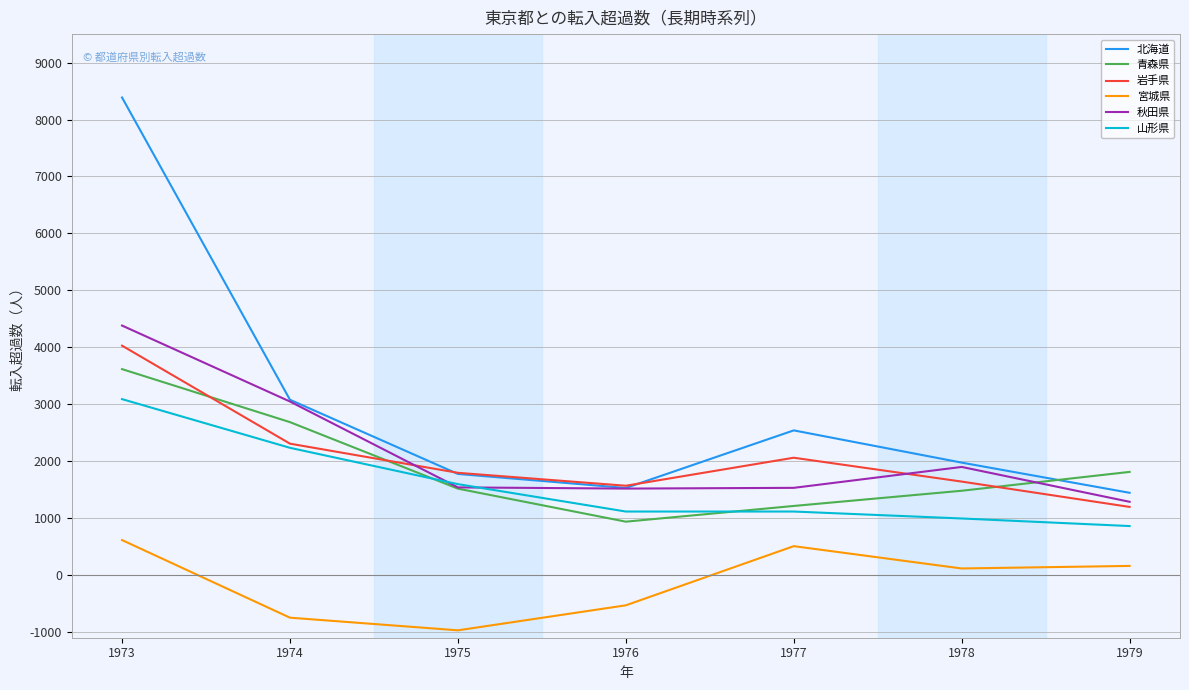

At which label is 青森県 closest to 2277?

1974